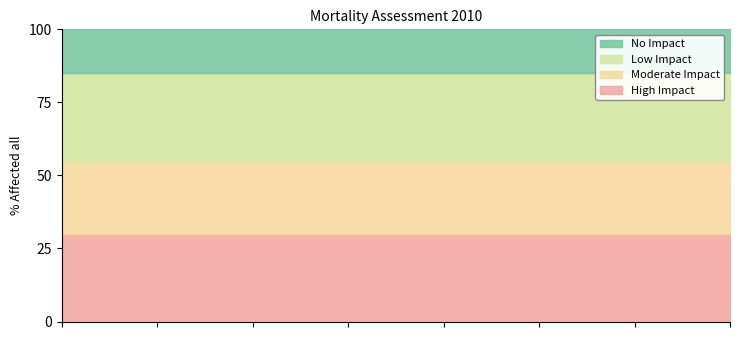

True or false: High Impact and No Impact cross at least once.

False